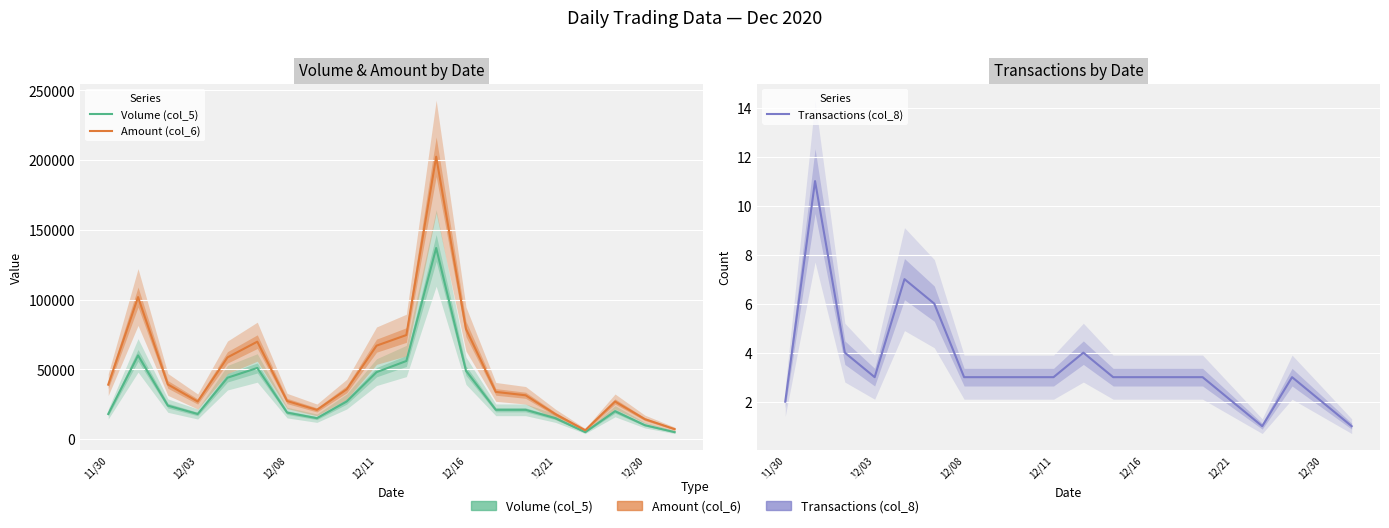

Which series has the widest spread of values?

Amount (col_6)